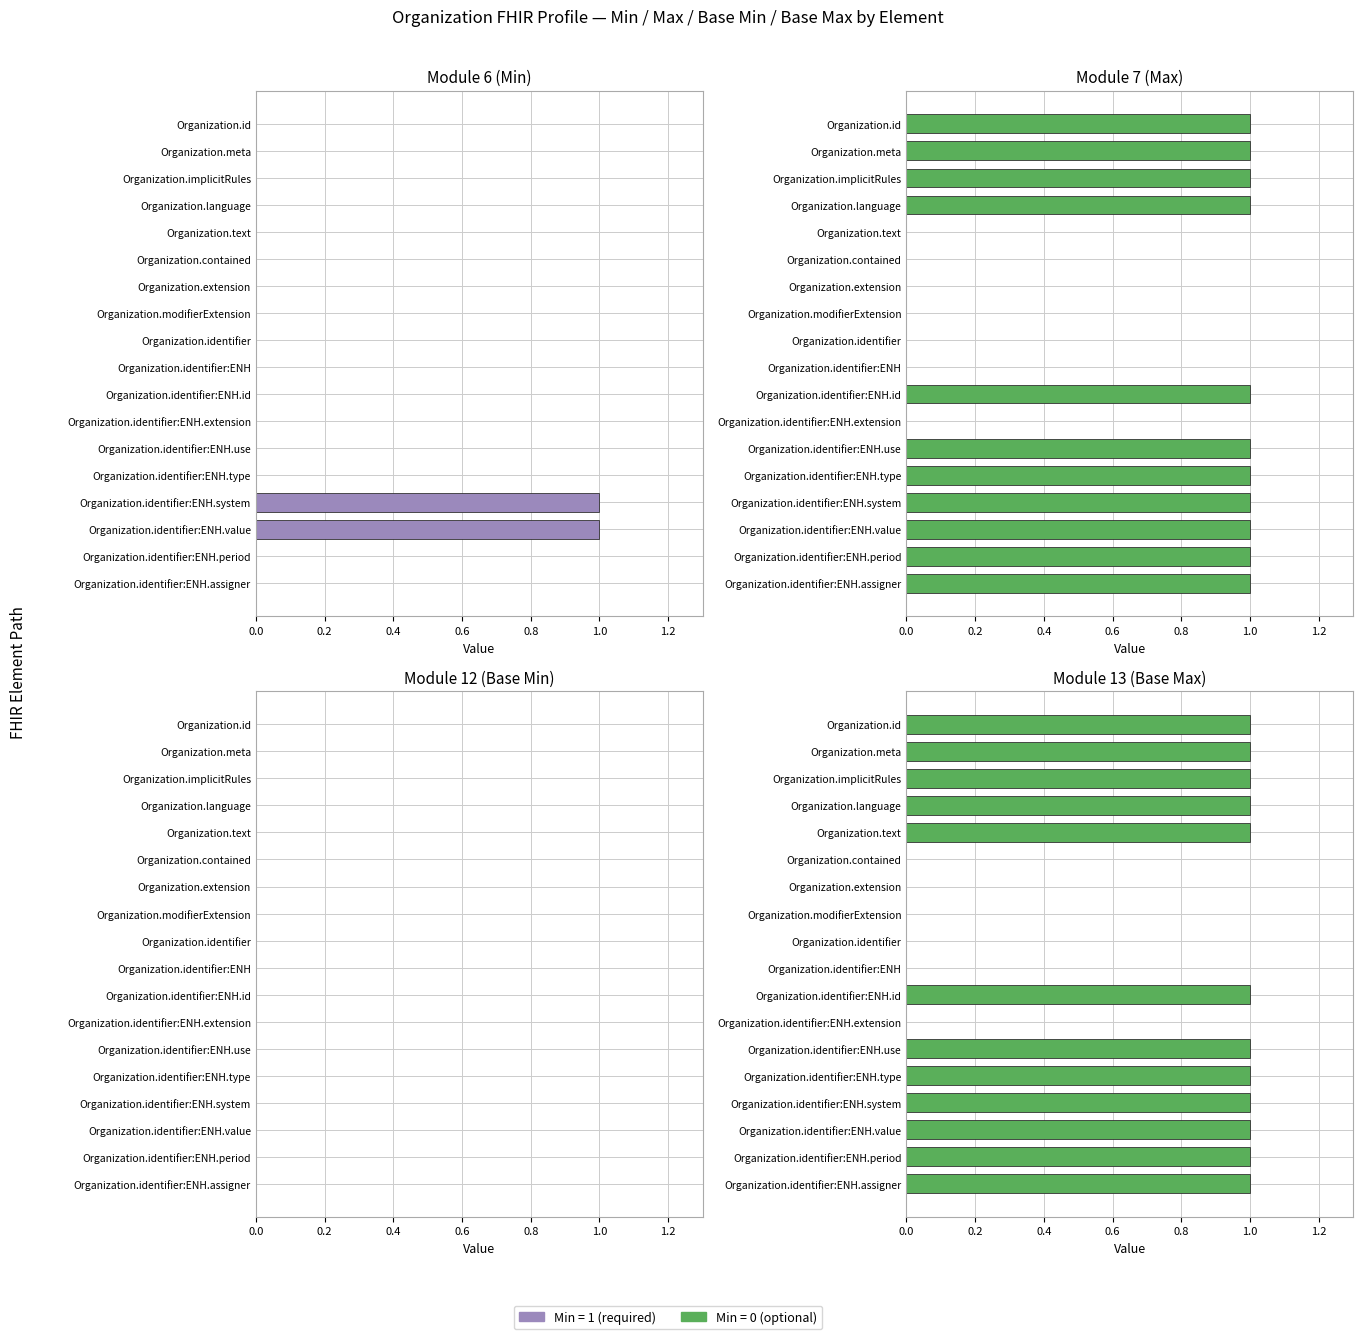

What is the average value of the Max series?

0.6